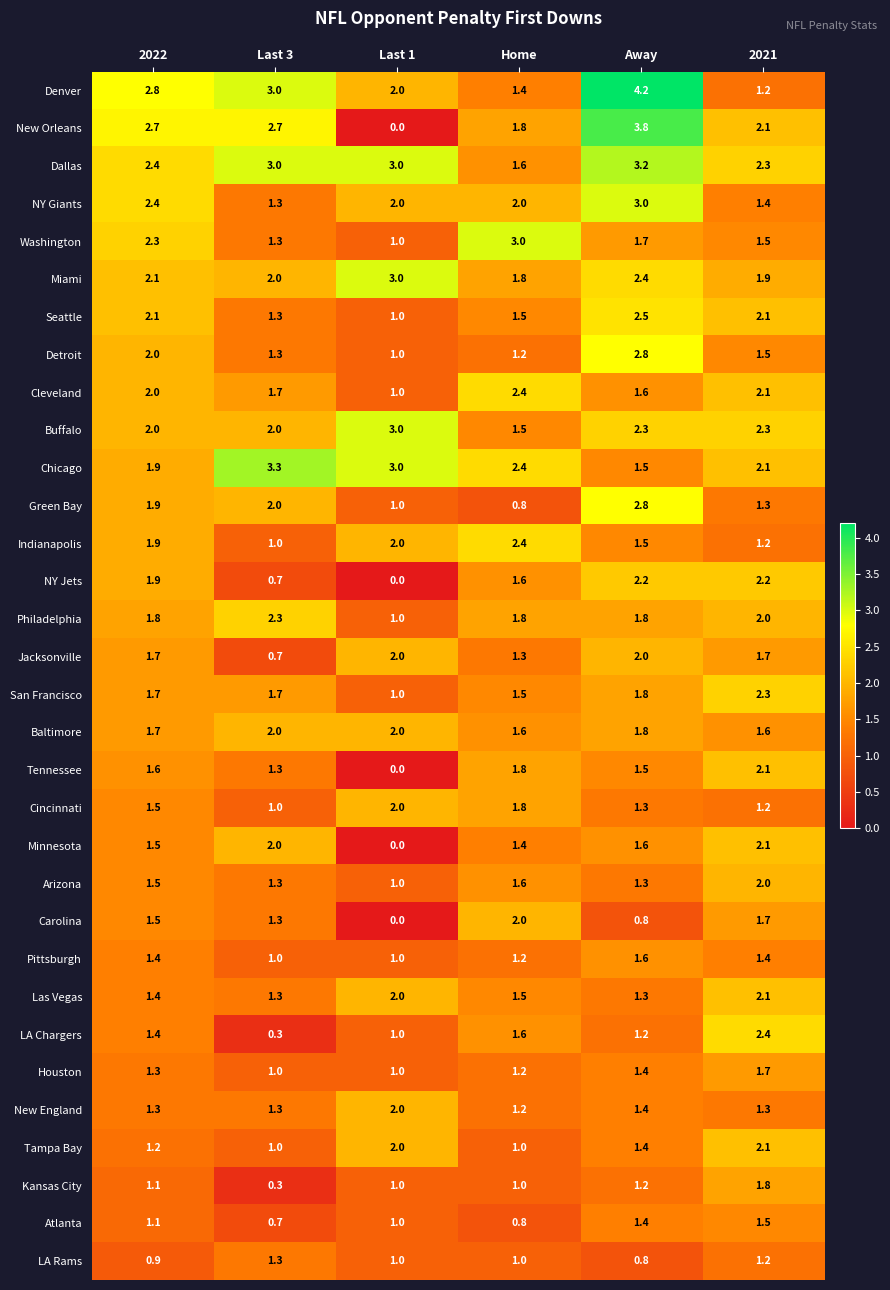

Which category has the lowest value across all series?

Last 1